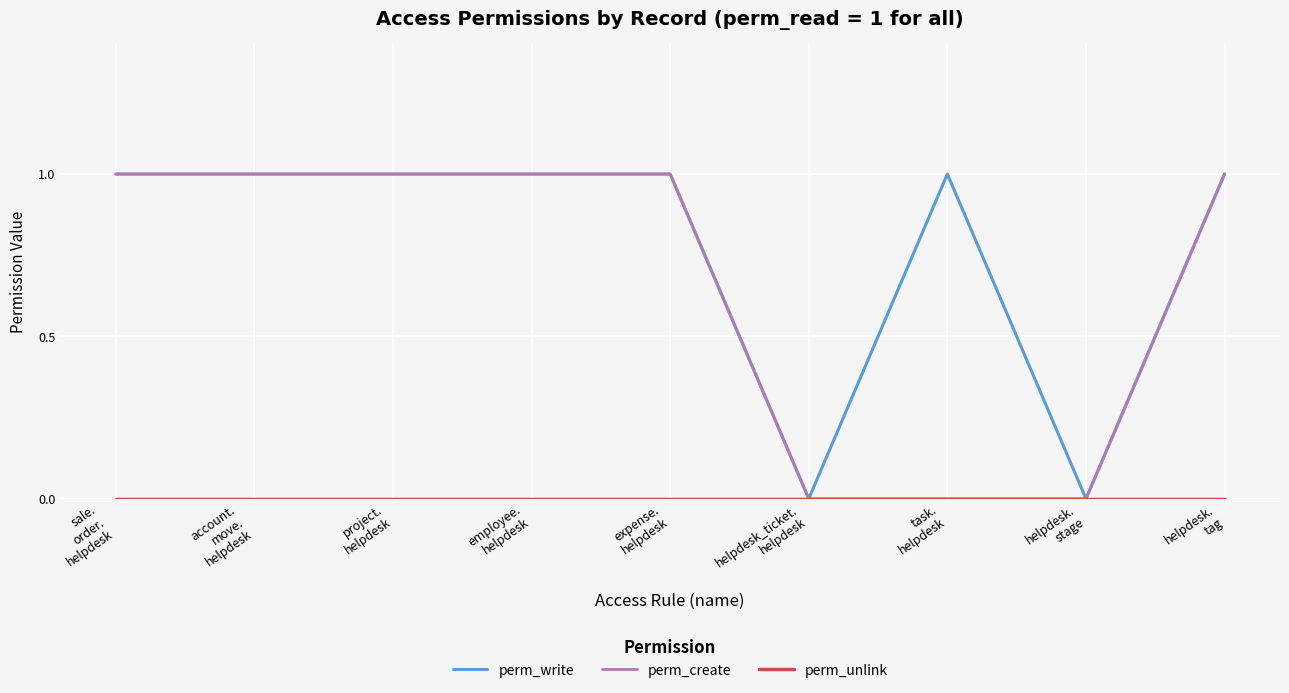

Which series has the largest total across all categories?

perm_write